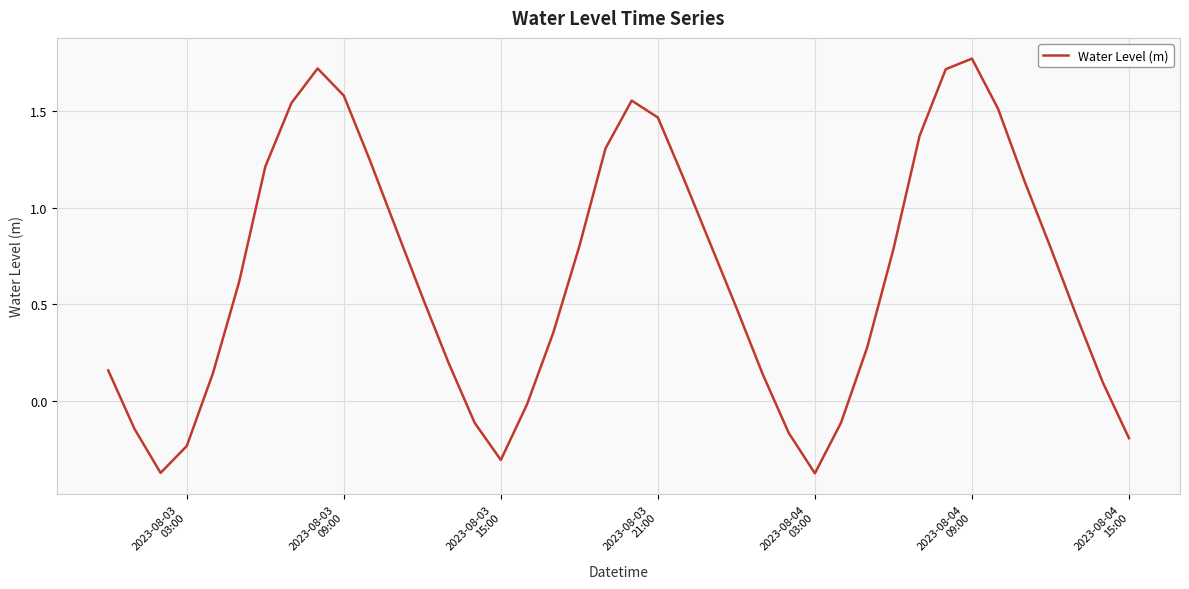

Does the chart have visible grid lines?

Yes